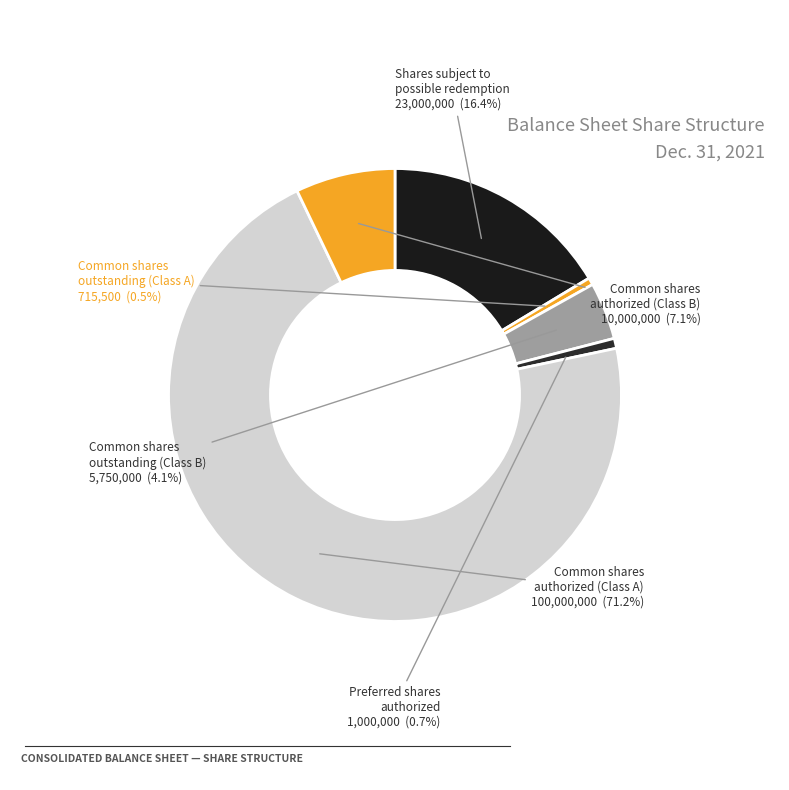

How many slices are in this pie chart?

6